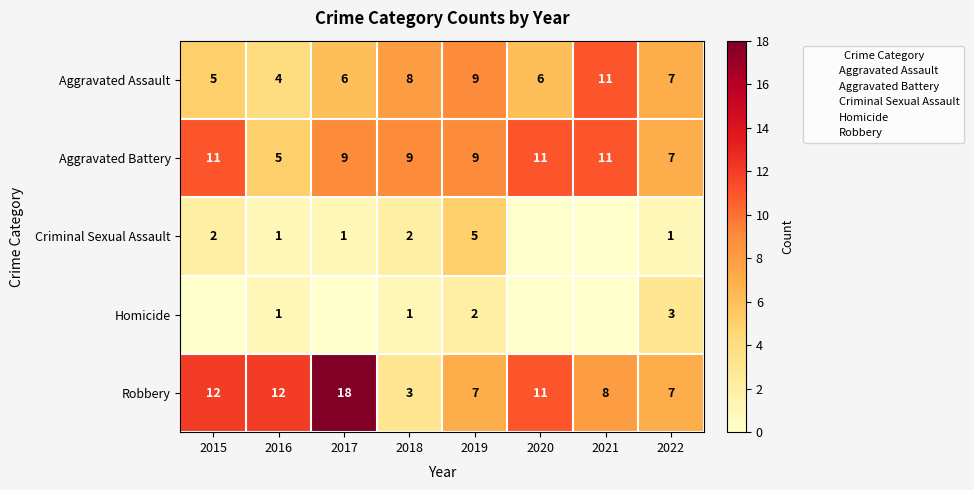

Is it true that Aggravated Assault equals 7 at 2015?

False